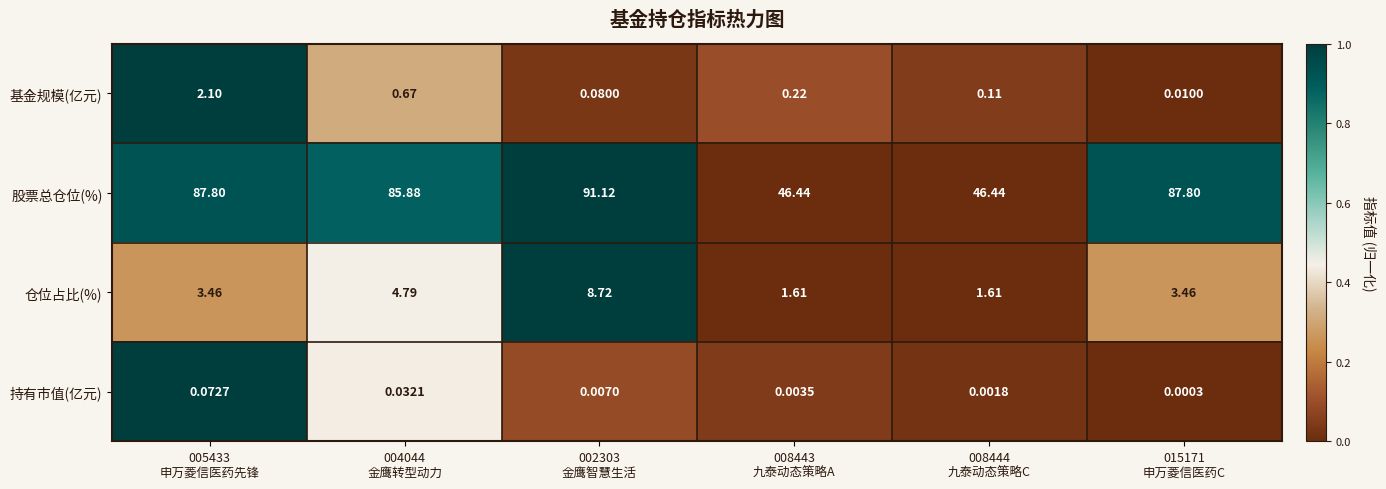

List the series in order of their peak value, highest first.

股票总仓位(%), 仓位占比(%), 基金规模(亿元), 持有市值(亿元)